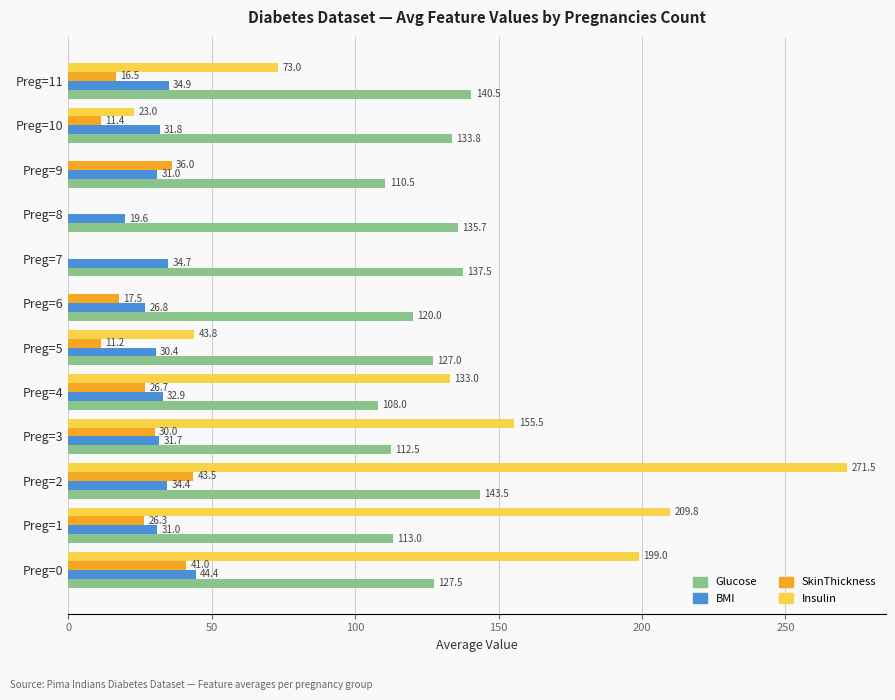

Which category has the highest value across all series?

Preg=2